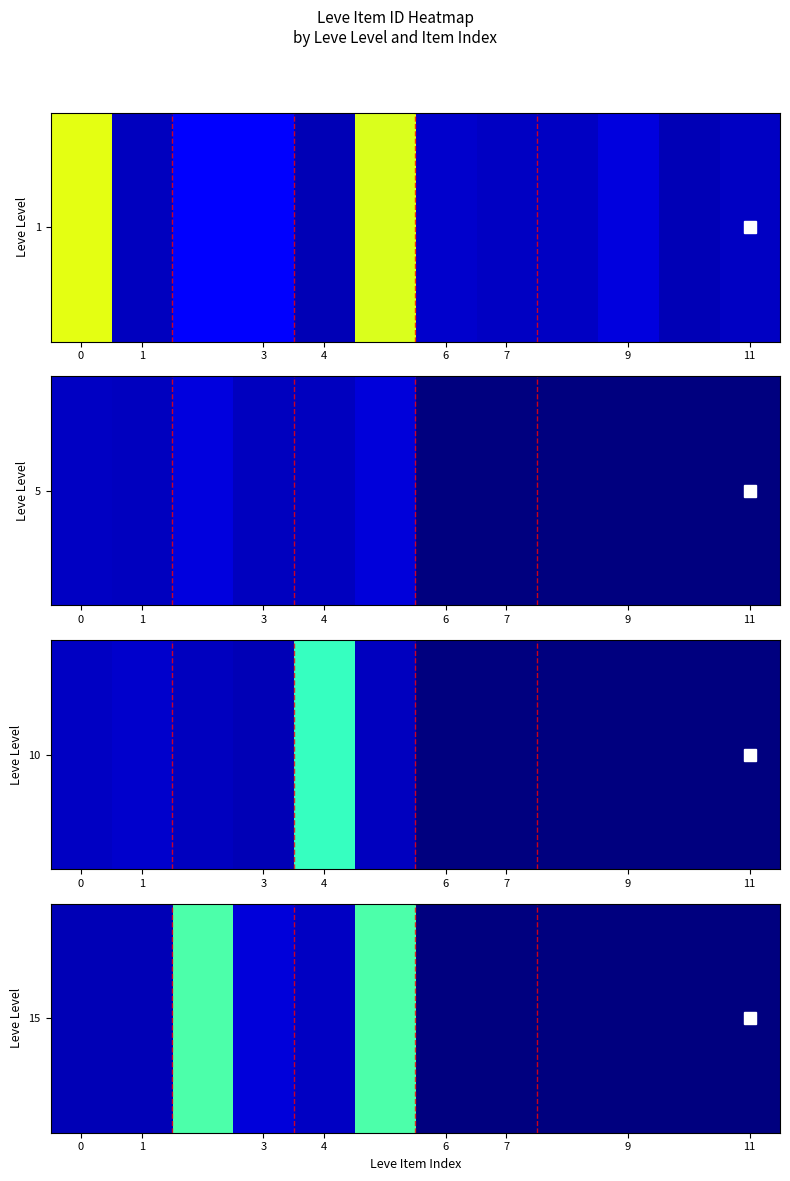

How many data points does each series have?

12